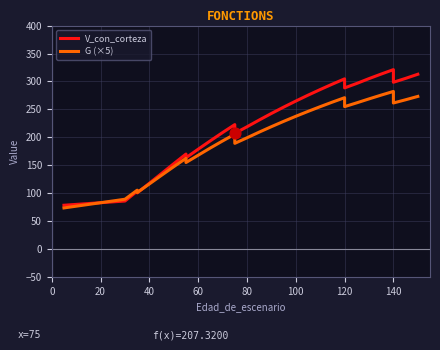

Which series contains the highest Y value?

V_con_corteza